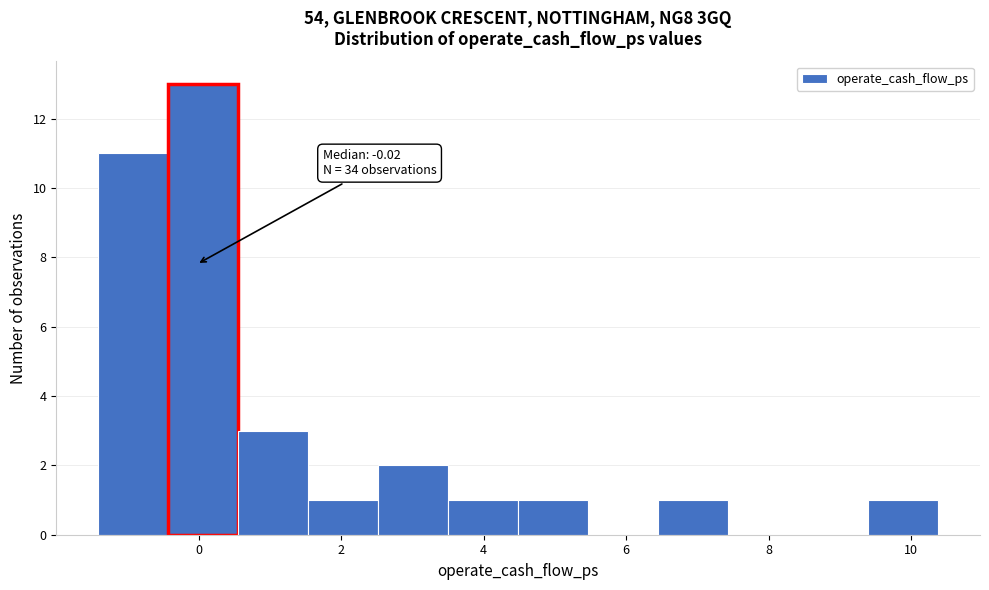

Which range on the x-axis has the tallest bar?

-0.4 to 0.6